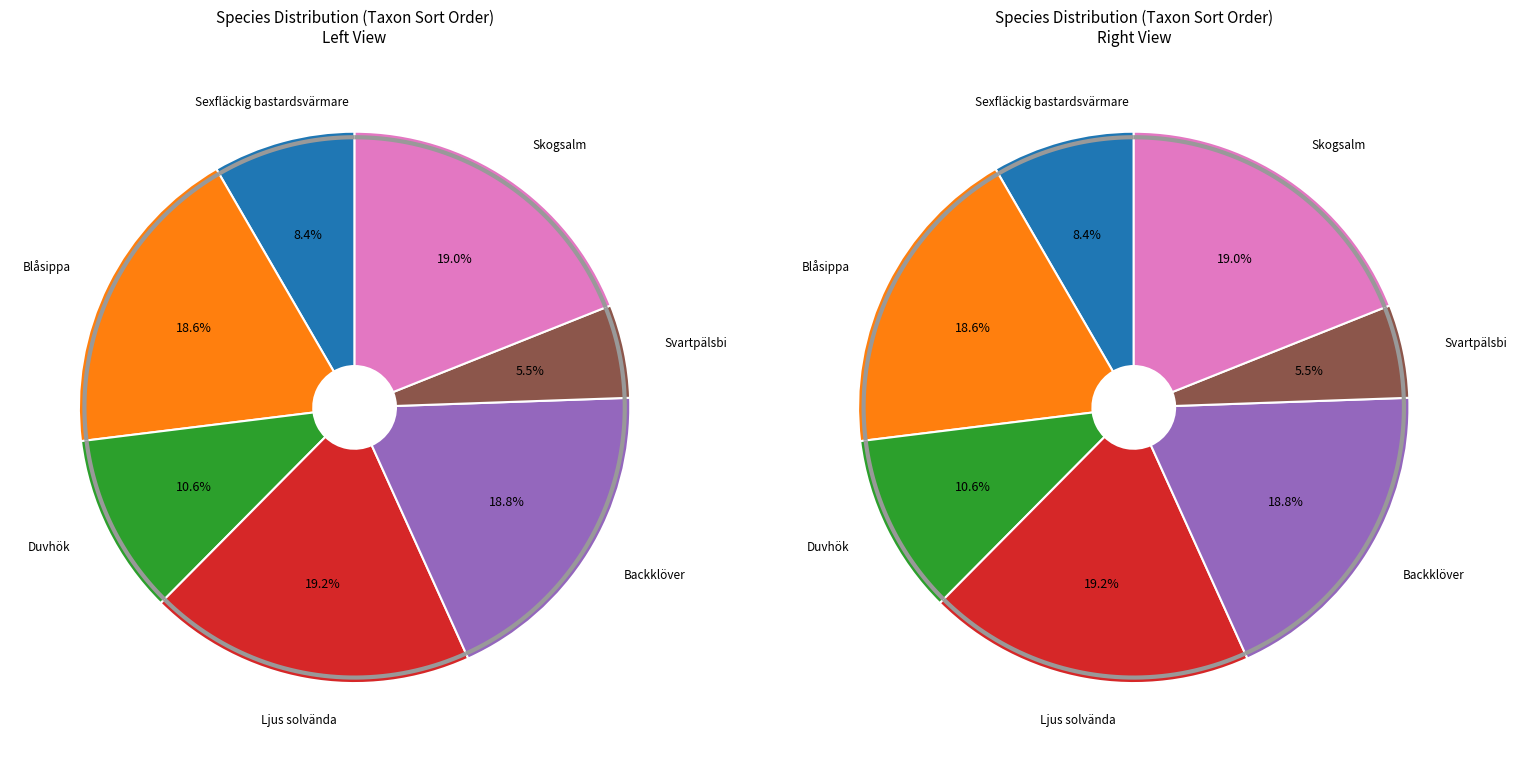

What is the largest slice in the pie chart?

Ljus solvända